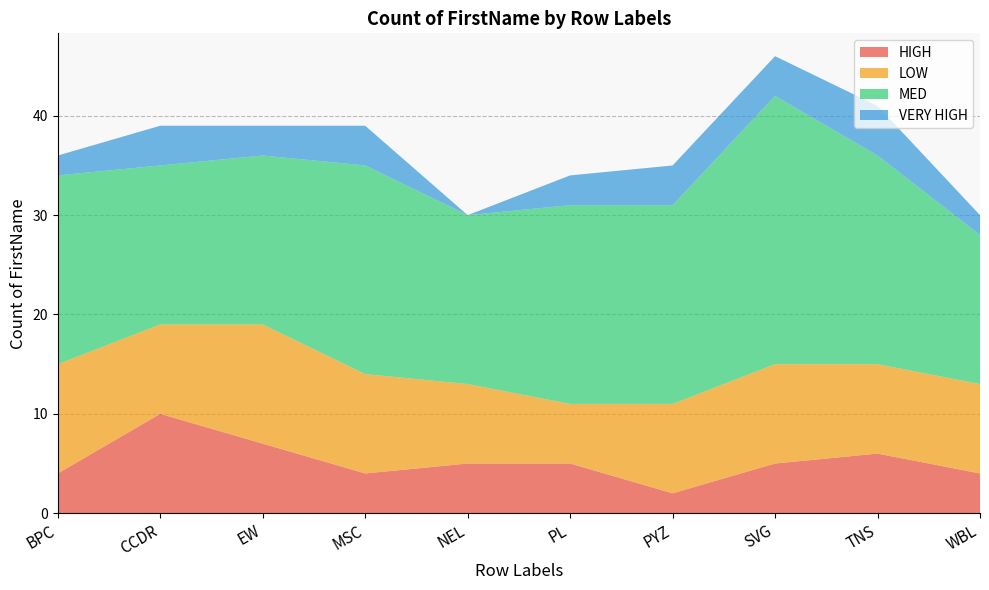

Reading left to right, transcribe all the data shown in this chart.

HIGH: 4	10	7	4	5	5	2	5	6	4
LOW: 11	9	12	10	8	6	9	10	9	9
MED: 19	16	17	21	17	20	20	27	21	15
VERY HIGH: 2	4	3	4	0	3	4	4	5	2